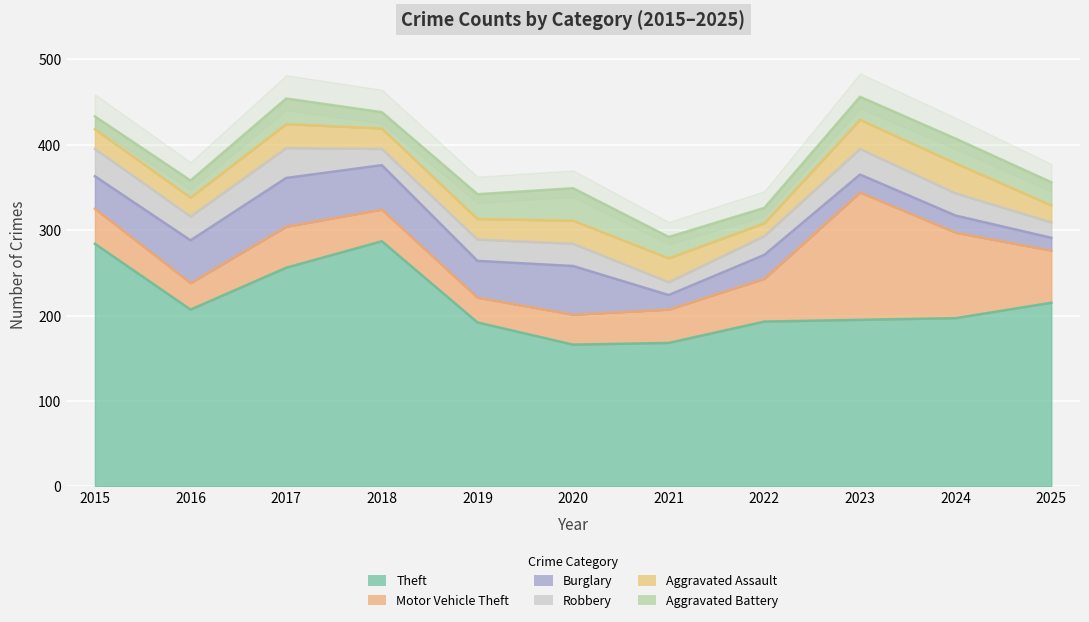

In Burglary, how many points are lower than both neighbors (excluding endpoints)?

2